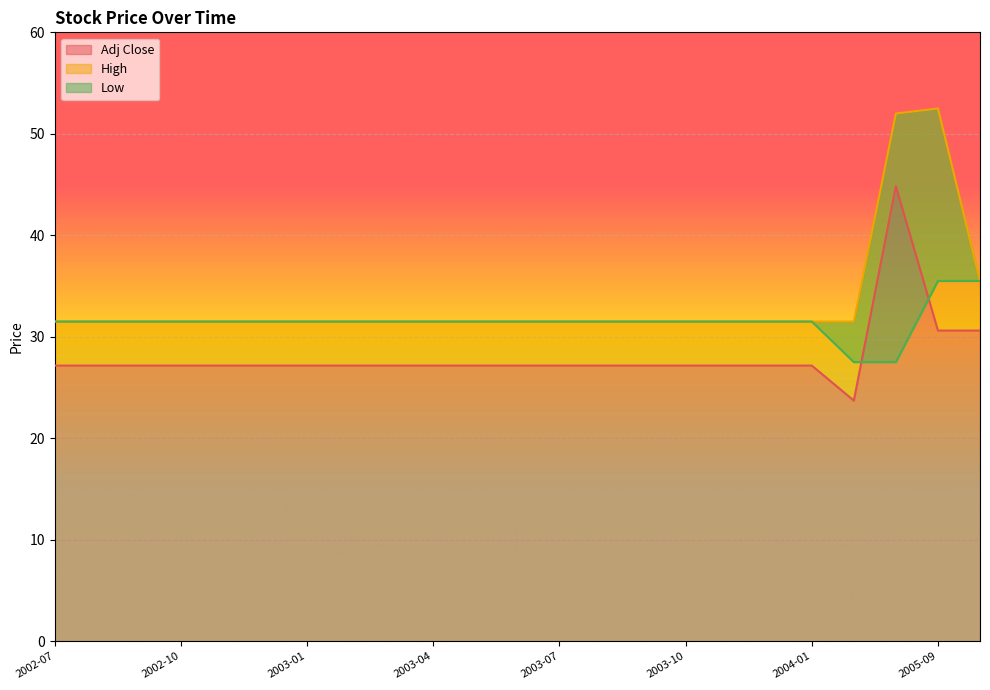

What are all the series names shown in the legend?

Adj Close, High, Low